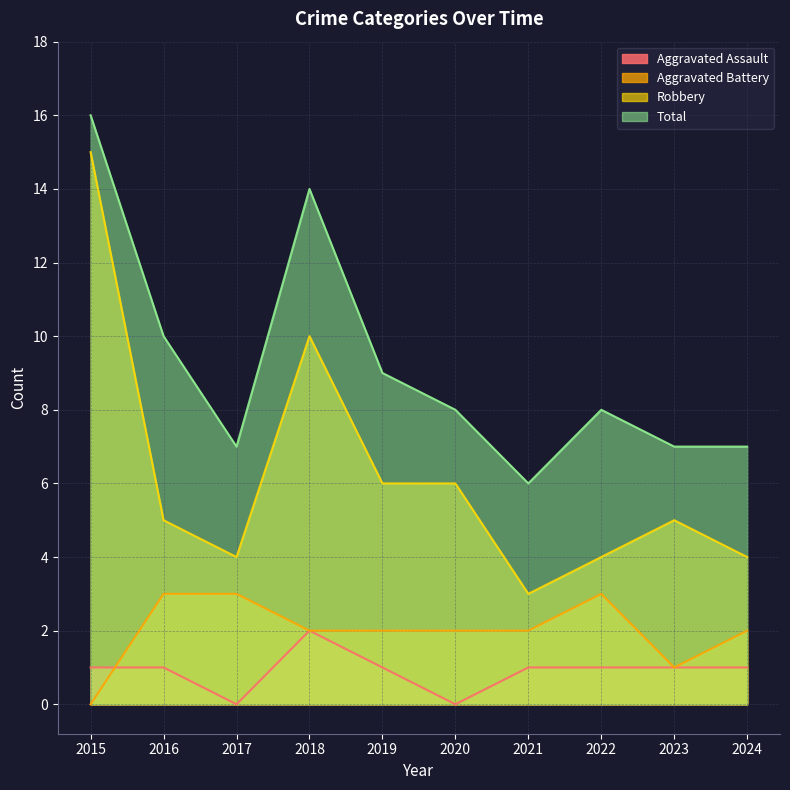

What is the difference between the second highest and minimum values in the Aggravated Assault series?

1